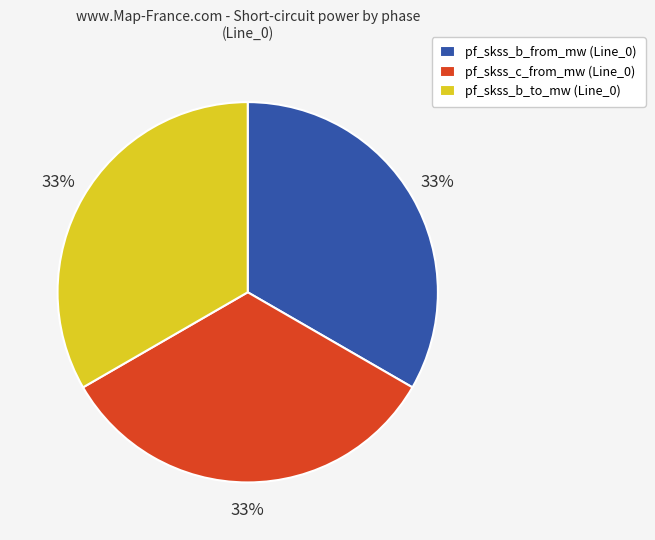

True or false: pf_skss_b_from_mw (Line_0) accounts for 19% of the total.

False